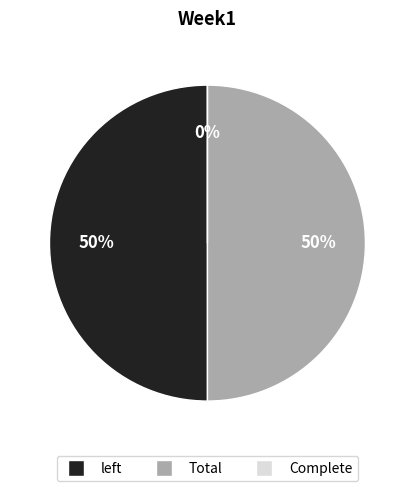

What is the smallest slice in the pie chart?

Complete